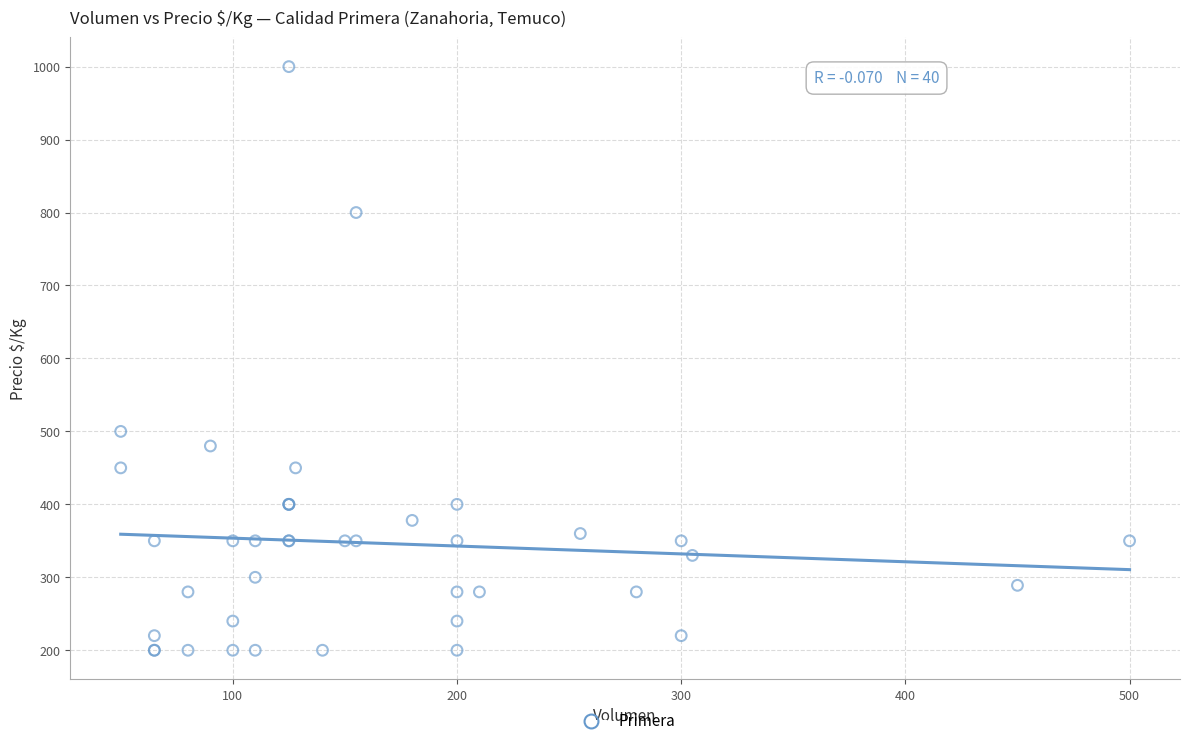

What Y value in the scatter plot is closest to 600?

500